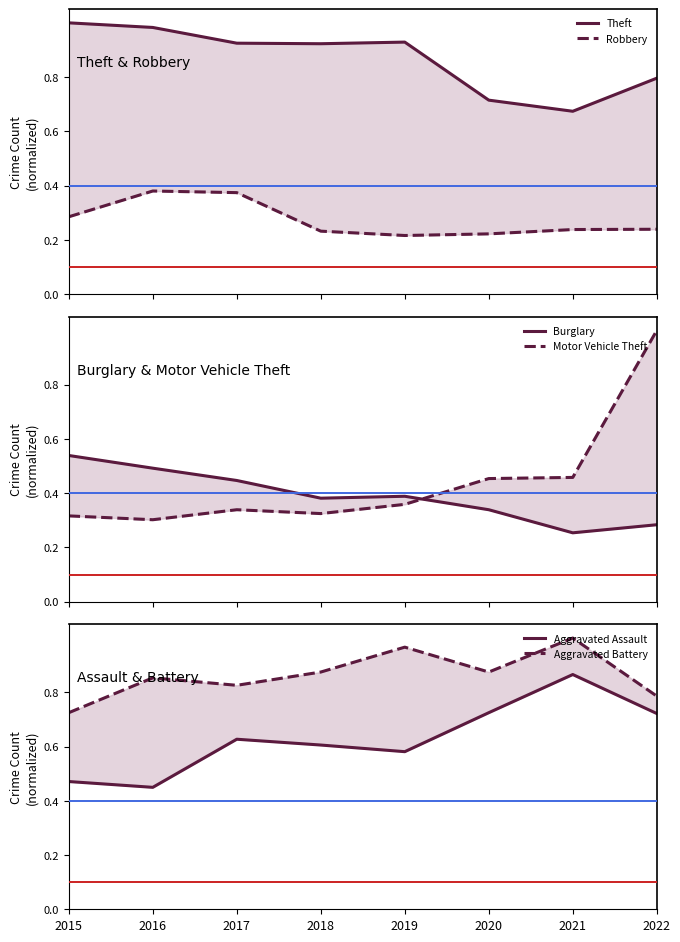

What is the total value across all series at 2017?

3.5